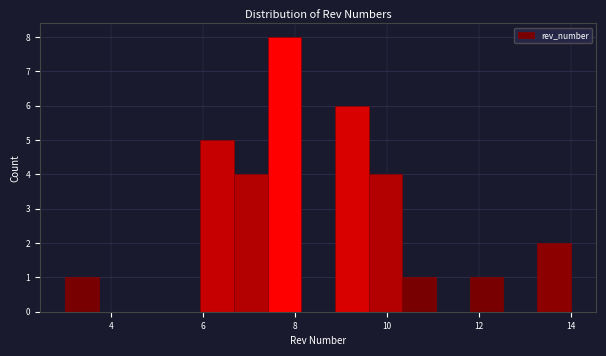

Read against the x-axis, roughly where is the centre of the tallest bar?

7.8